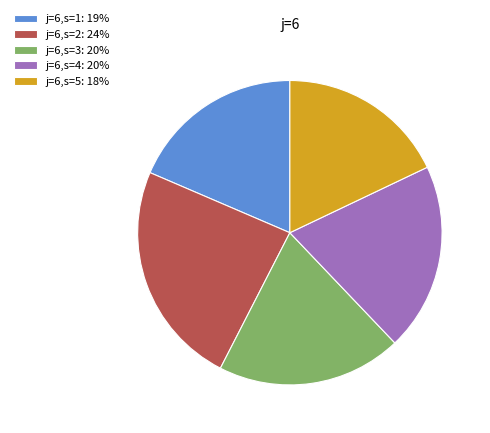

The j=6,s=3: 20% slice represents 26% of the pie. True or false?

False